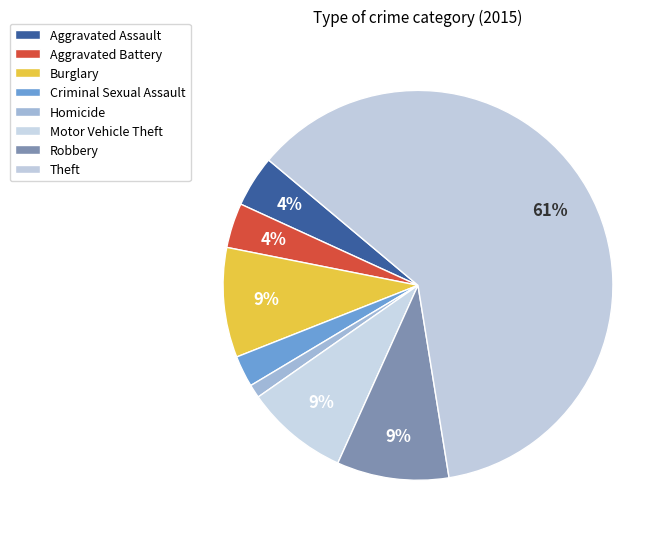

To the nearest percent, what percentage of the pie is Aggravated Battery?

4%